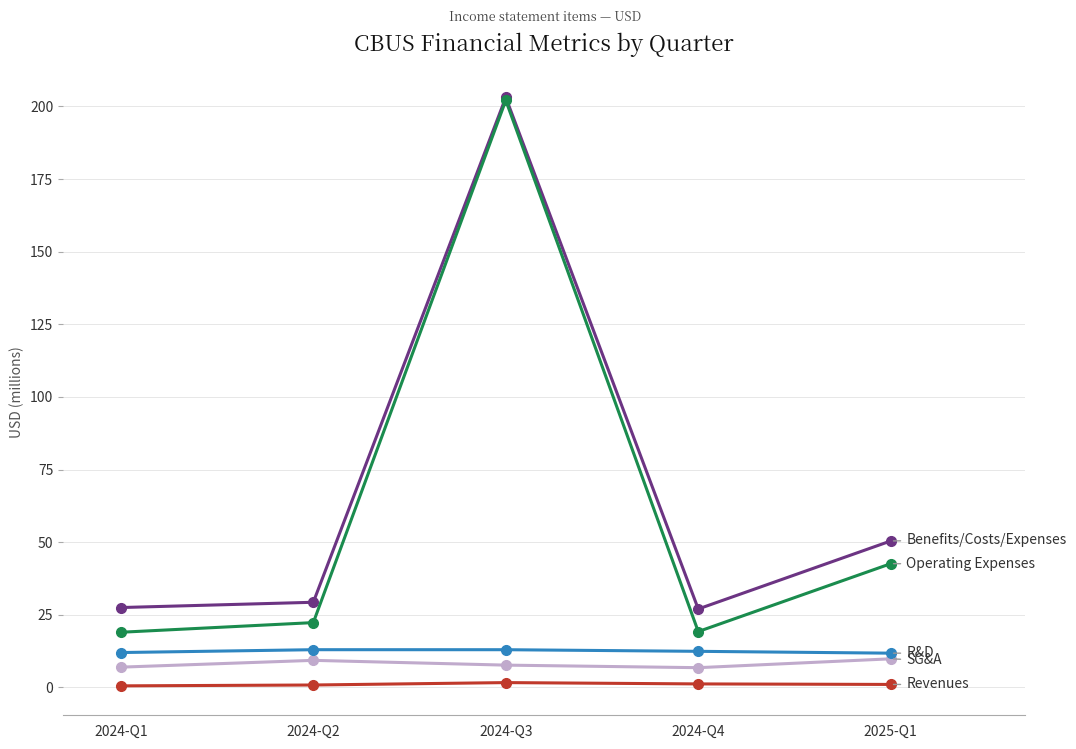

How many lines are shown in the chart?

5